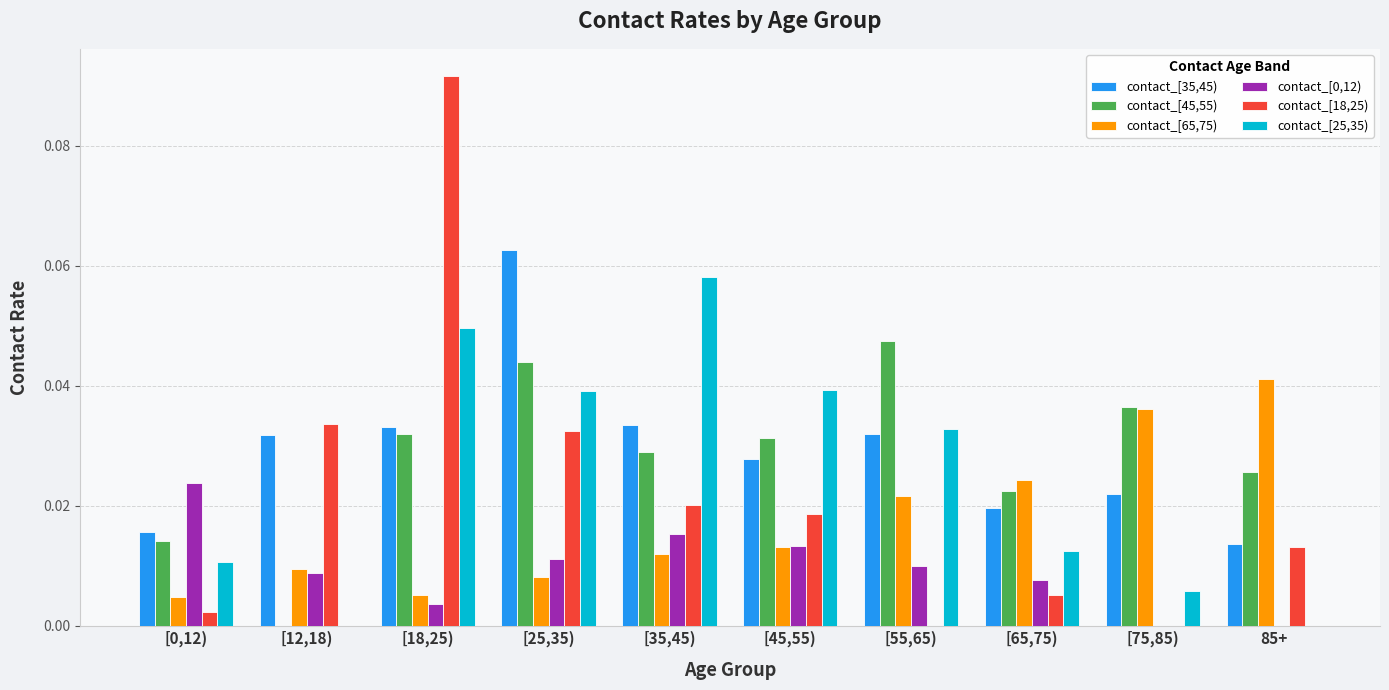

Count the number of data series in this chart.

6